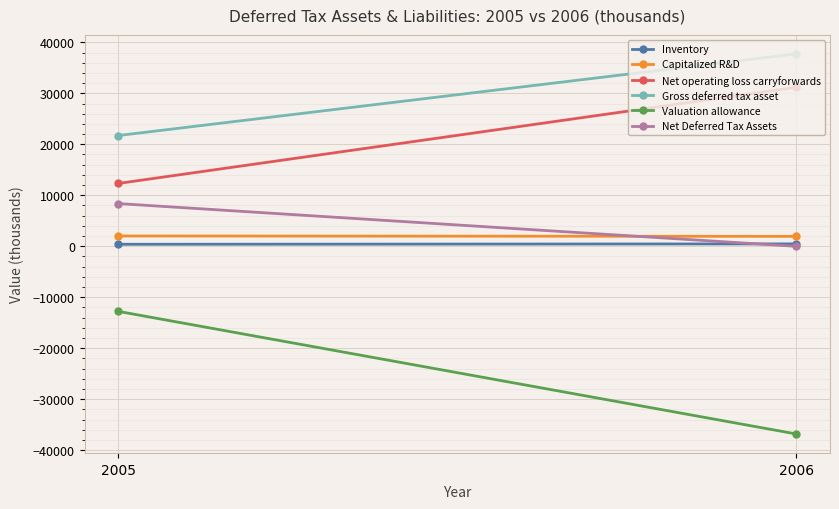

At 2005, list the series in order from smallest to largest.

Valuation allowance, Inventory, Capitalized R&D, Net Deferred Tax Assets, Net operating loss carryforwards, Gross deferred tax asset